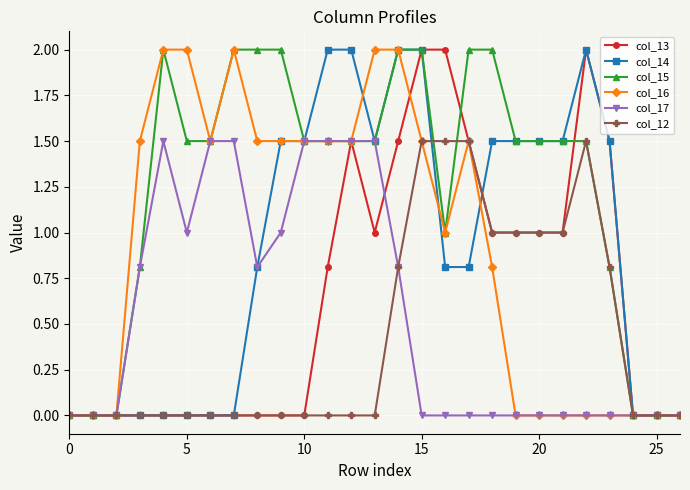

Count the number of data series in this chart.

6